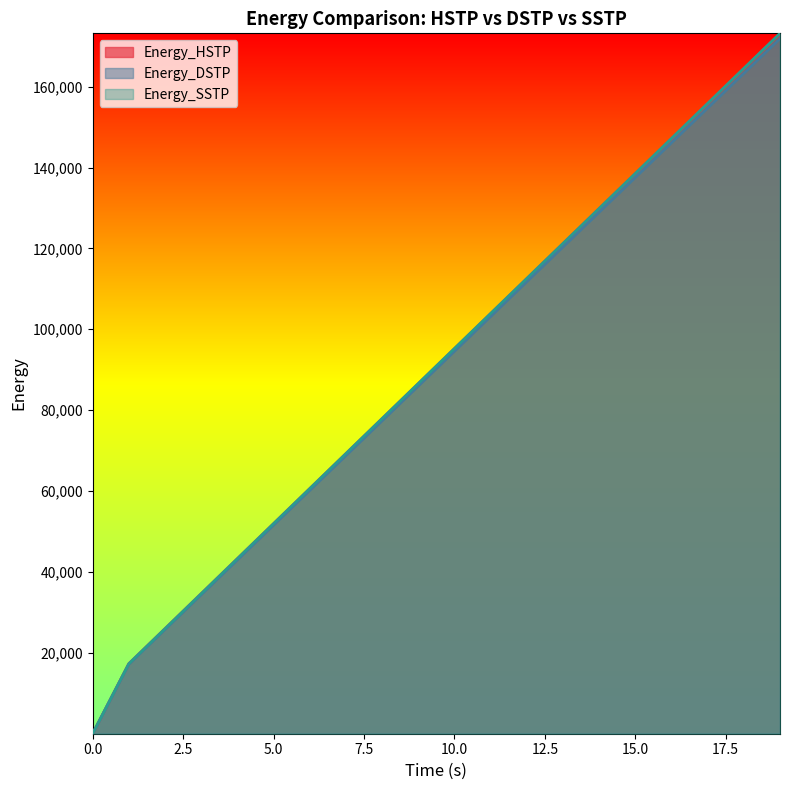

At how many categories does at least one series exceed 163286?

2